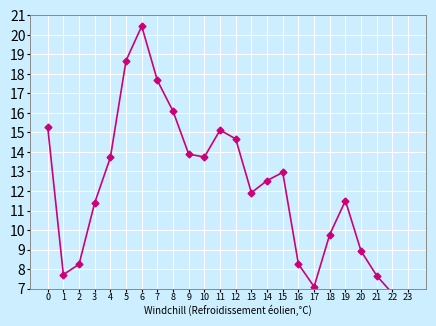

Does the chart display data point markers on the line(s)?

Yes